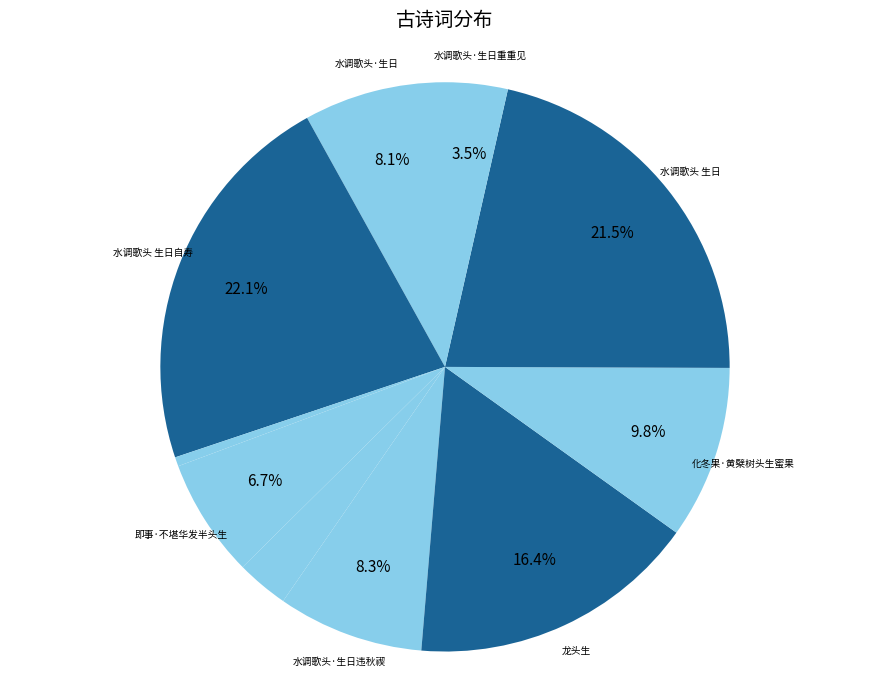

Count the number of slices in the pie.

10